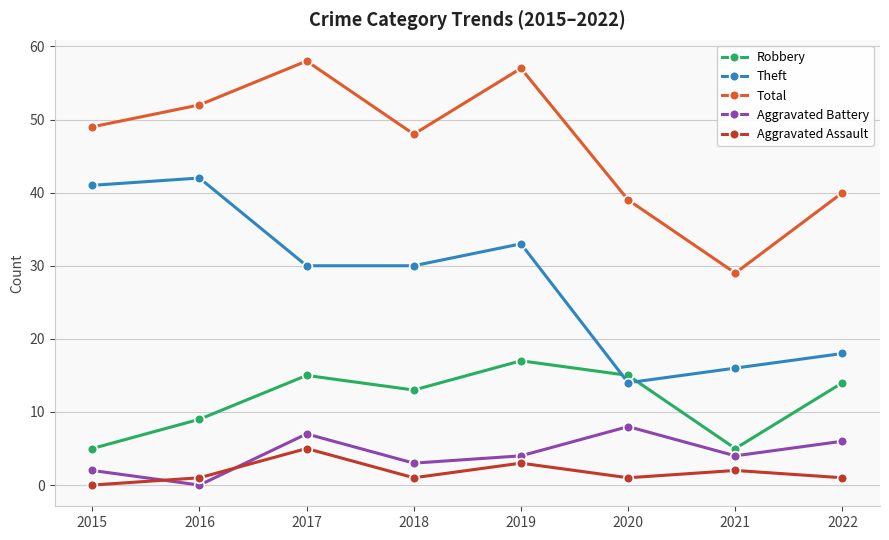

What is the sum of all Aggravated Battery values?

34